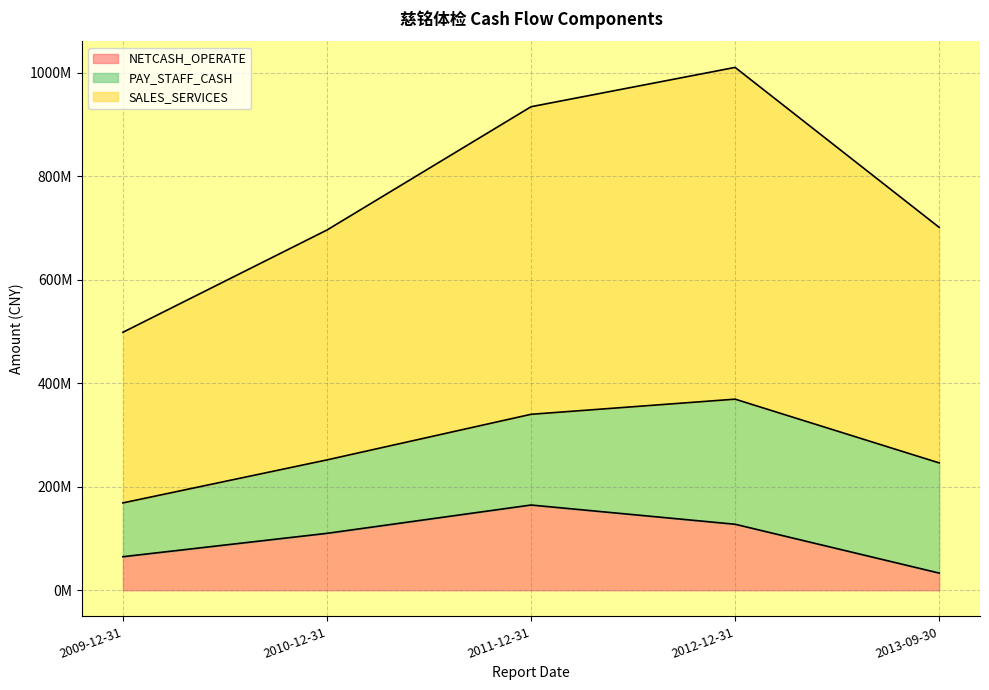

Does the chart have visible grid lines?

Yes